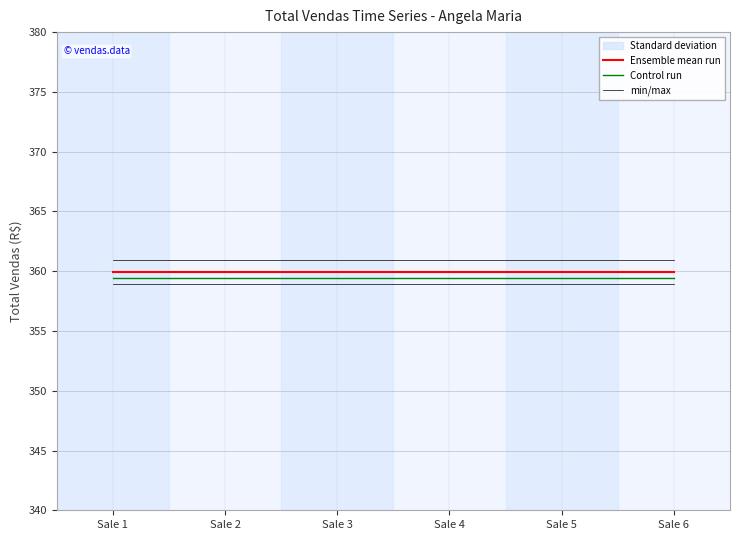

What is the sum of the Ensemble mean run values at Sale 4 and Sale 6?

719.9